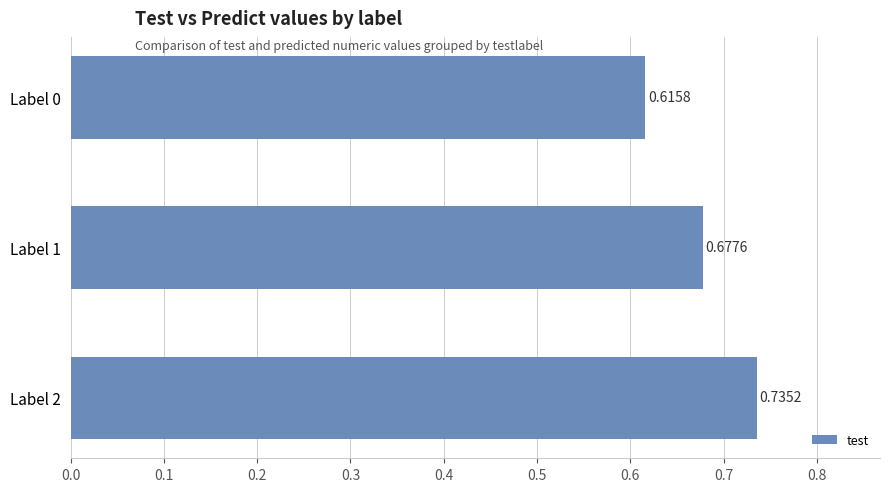

Rank the categories by value from lowest to highest.

Label 0, Label 1, Label 2